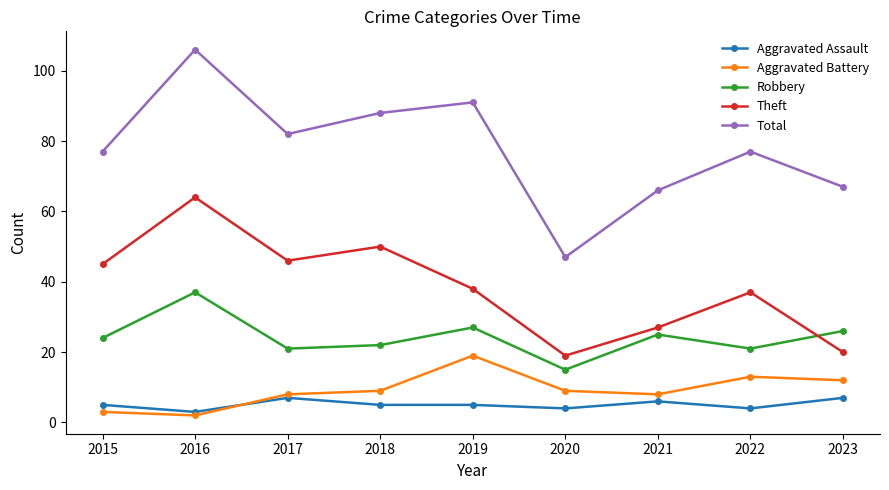

What is the difference between the Theft values at 2020 and 2017?

27